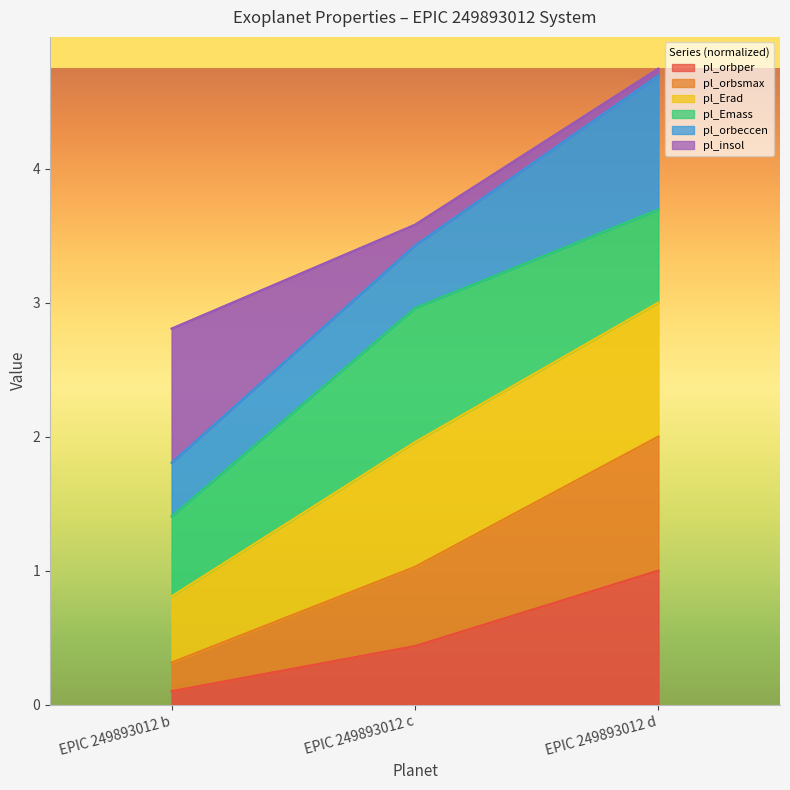

List the labels in order of pl_orbper value, largest first.

EPIC 249893012 d, EPIC 249893012 c, EPIC 249893012 b